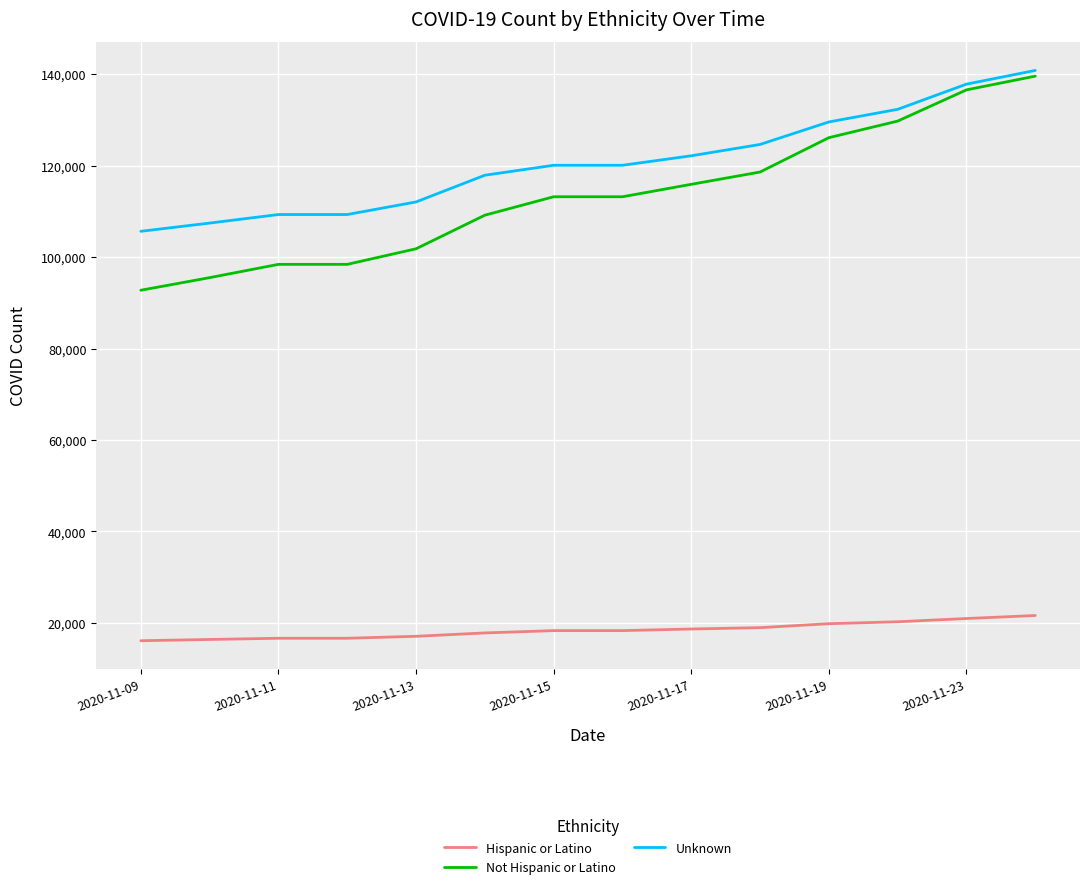

What is the minimum value shown in the chart?

16117